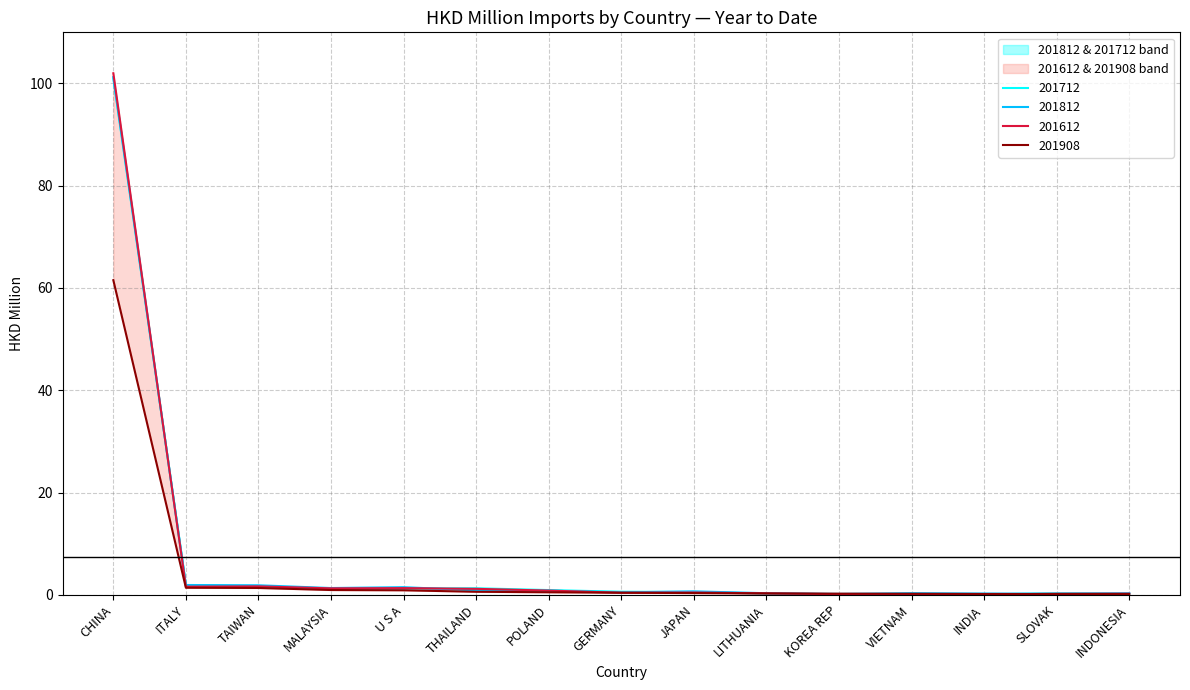

What position from the right is INDIA?

3